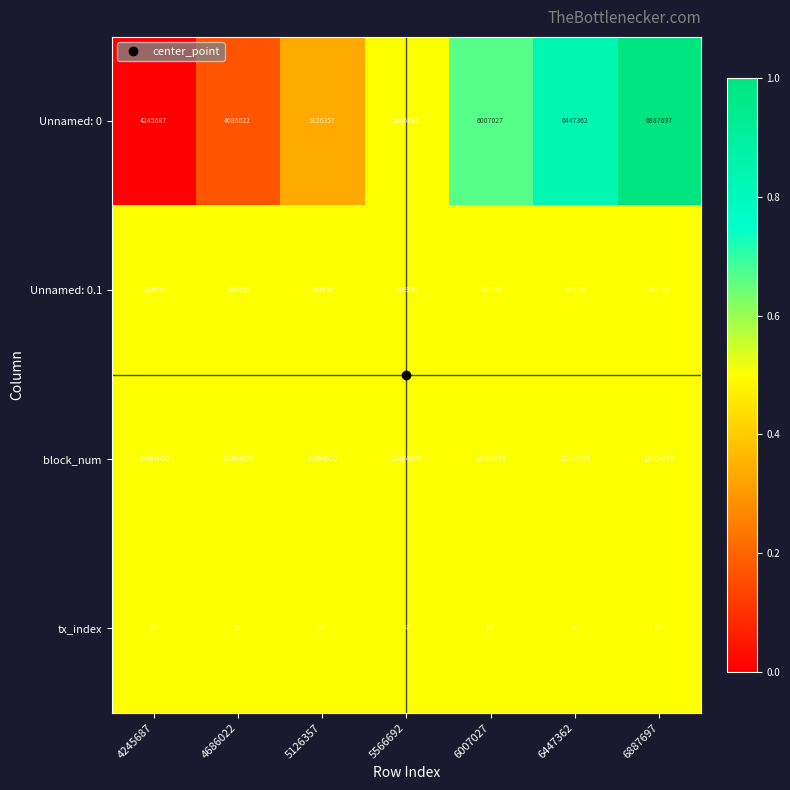

Which series has the widest spread of values?

Unnamed: 0